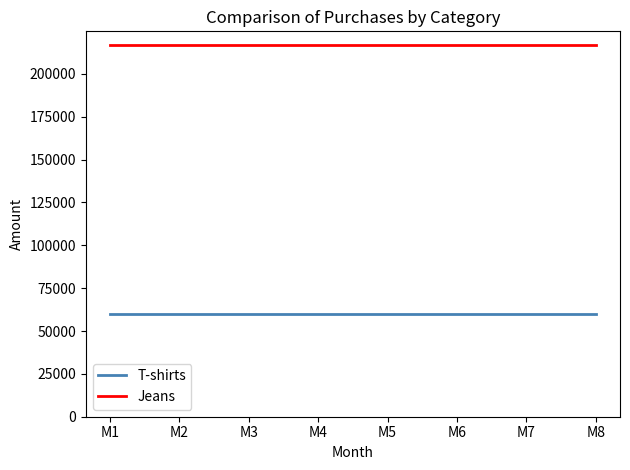

True or false: Jeans and T-shirts cross at least once.

False